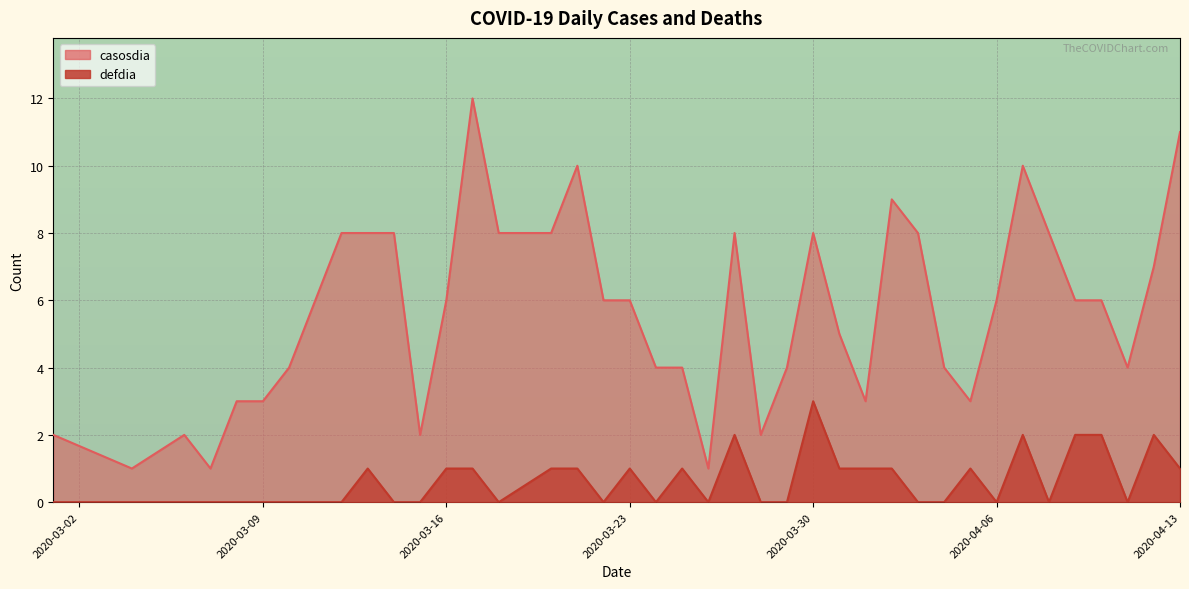

What position from the right is 2020-04-12?

2